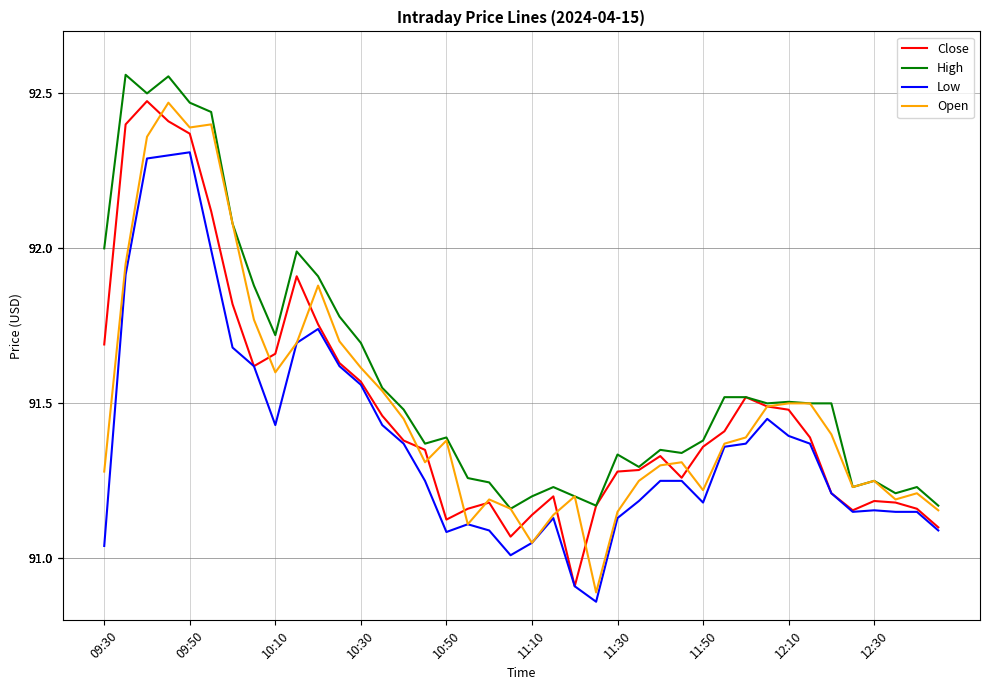

Which series has the largest range (max minus min)?

Open